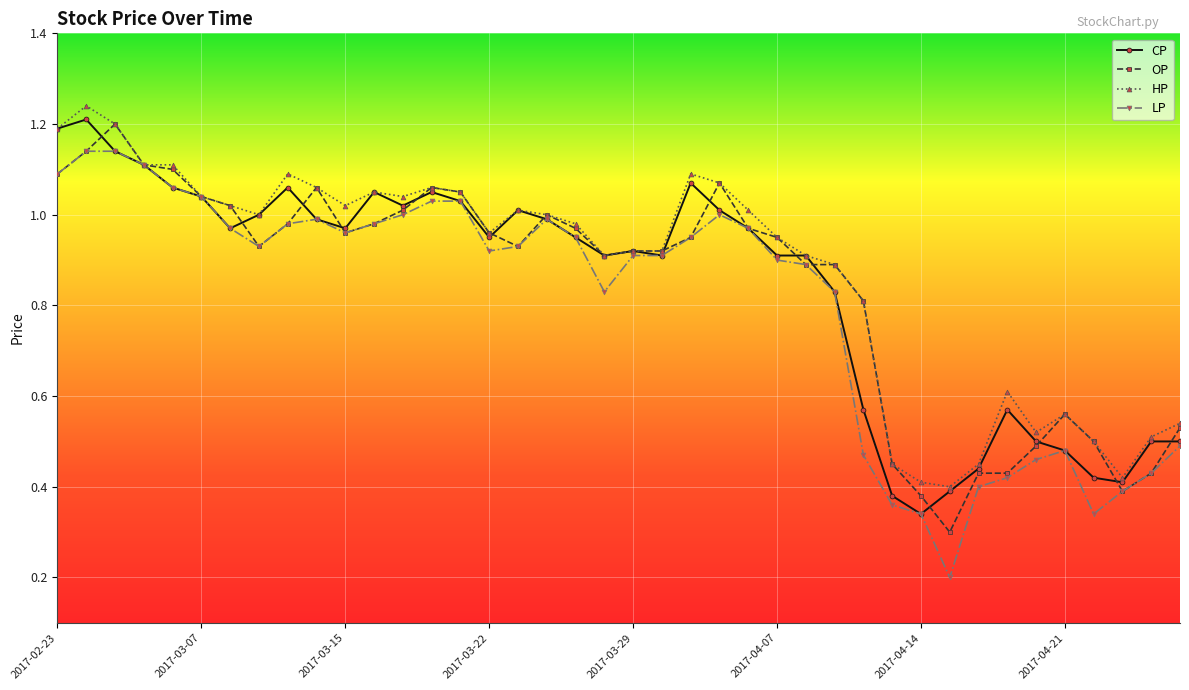

Which series has the largest range (max minus min)?

LP